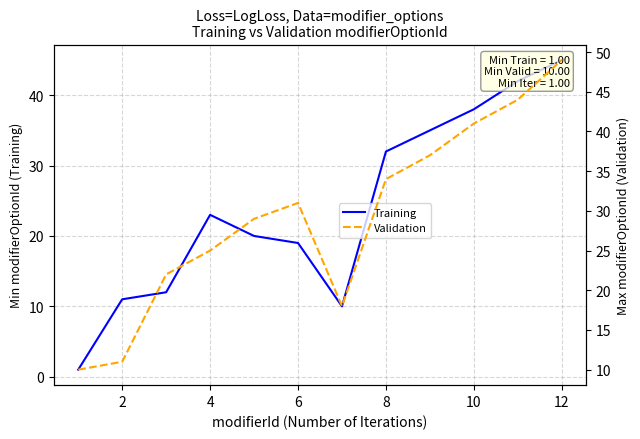

The Validation series shows 54 at 8. True or false?

False